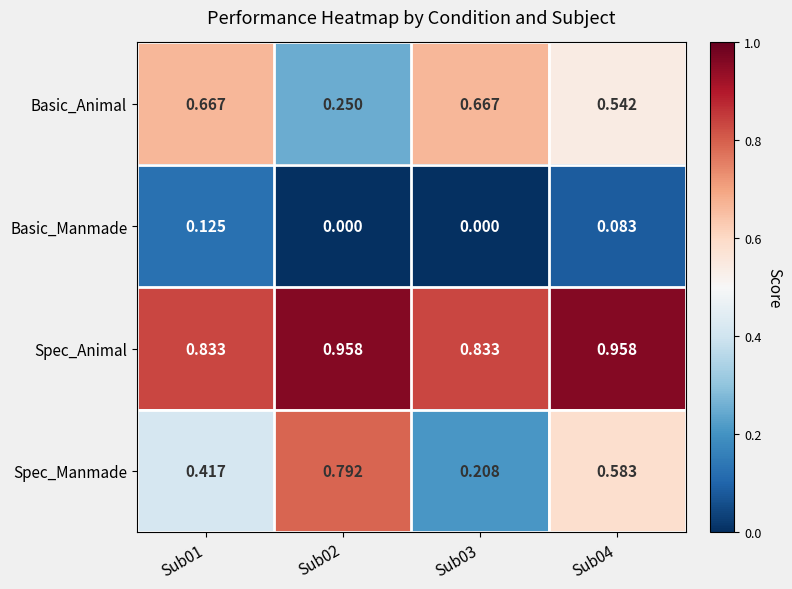

Between Sub01 and Sub03, which series saw the biggest shift?

Spec_Manmade